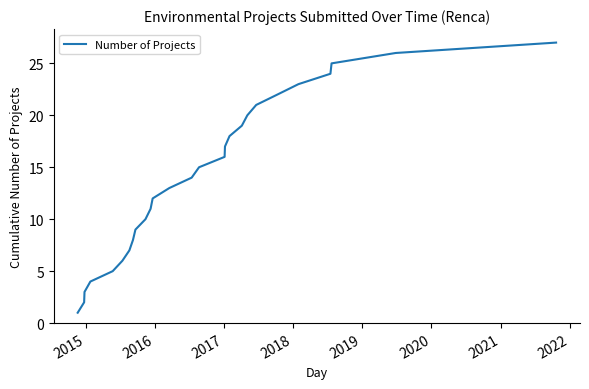

What is the greatest value displayed?

27